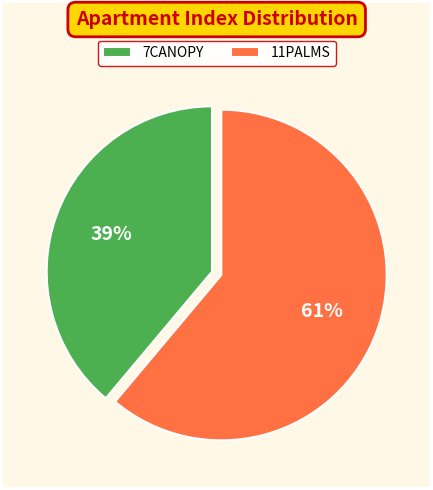

Rank the categories by value from highest to lowest.

11PALMS, 7CANOPY